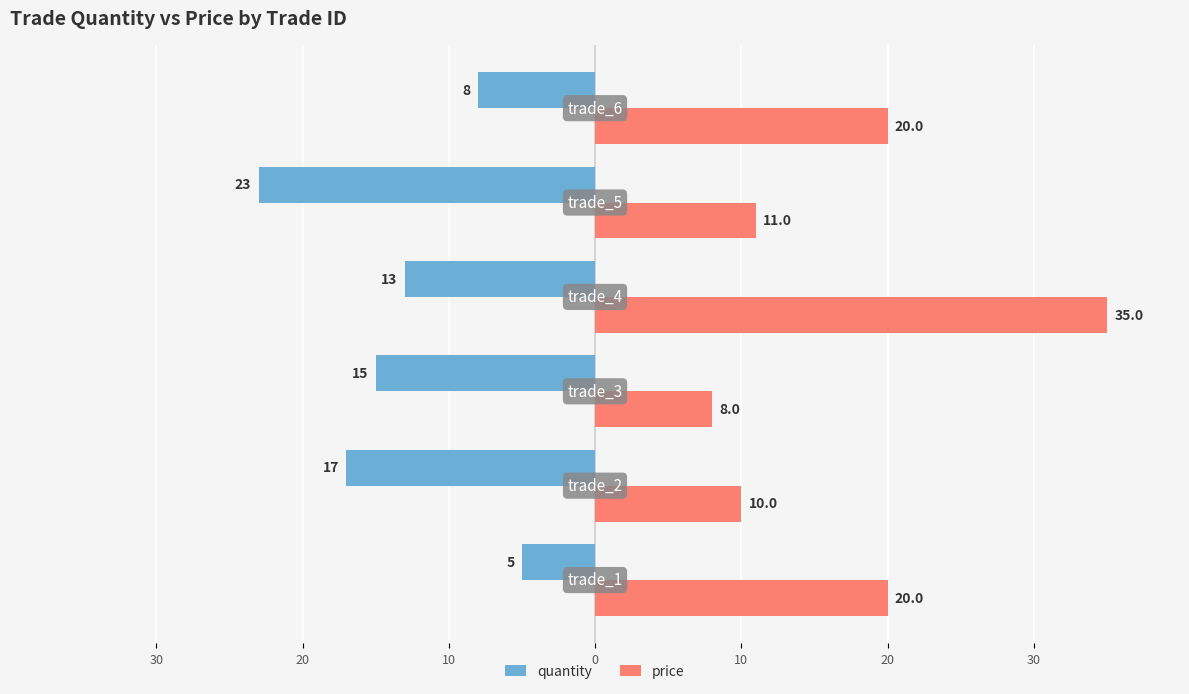

What are all the series names shown in the legend?

quantity, price